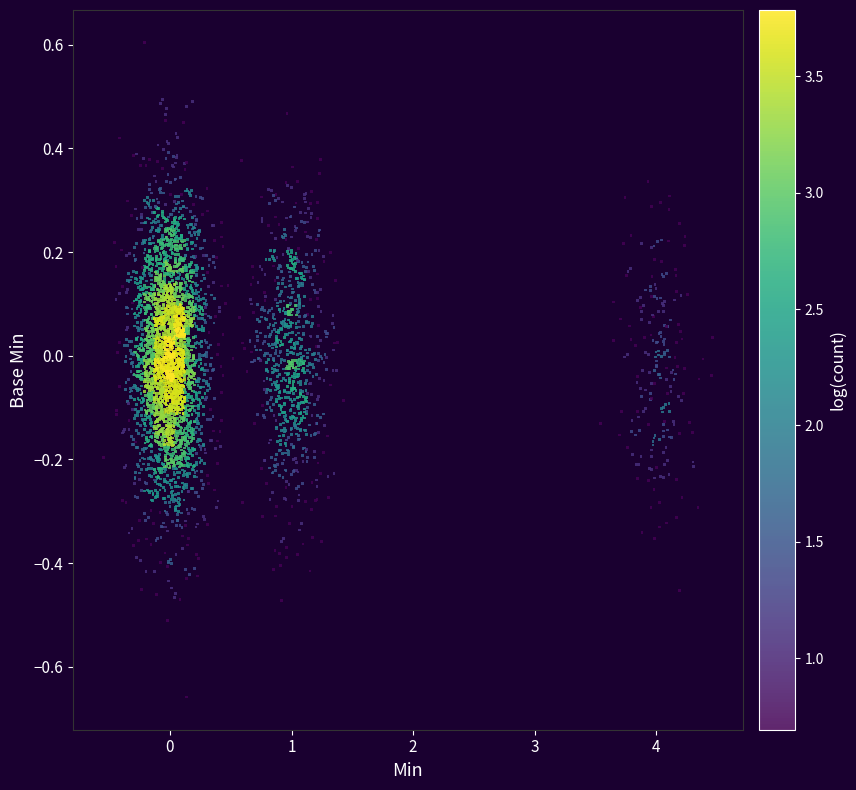

What is the range of Y values (max minus min)?

1.3